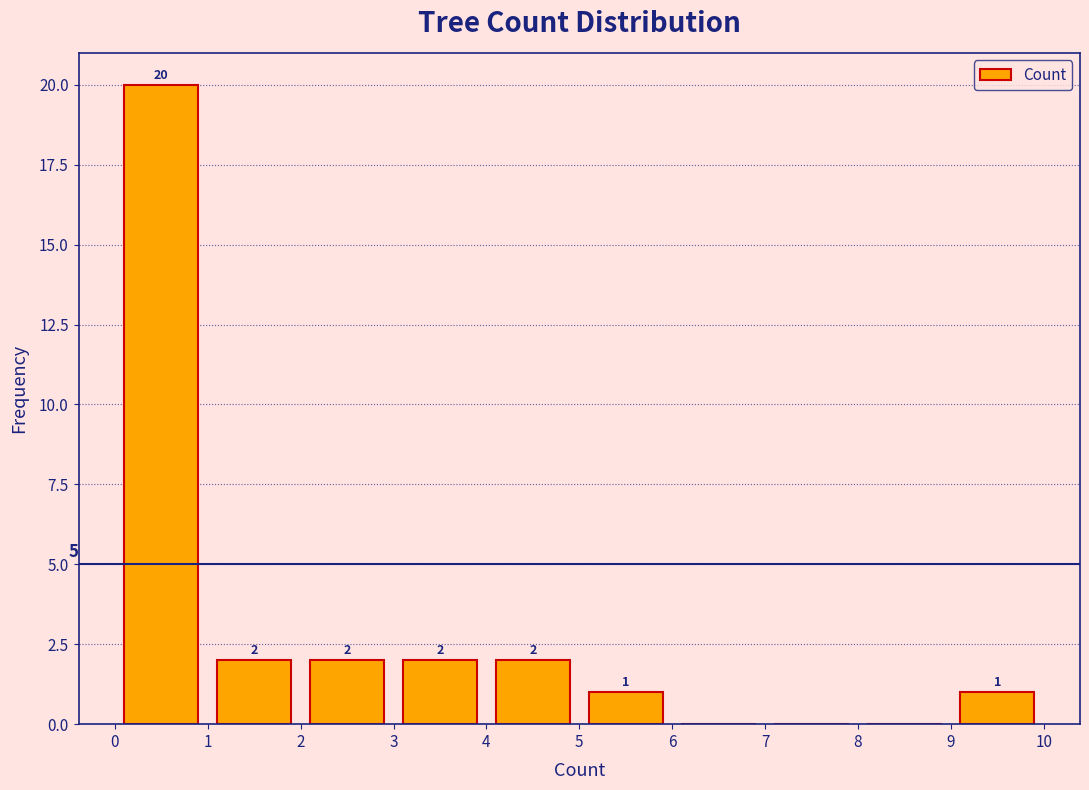

Which range on the x-axis has the tallest bar?

0 to 1